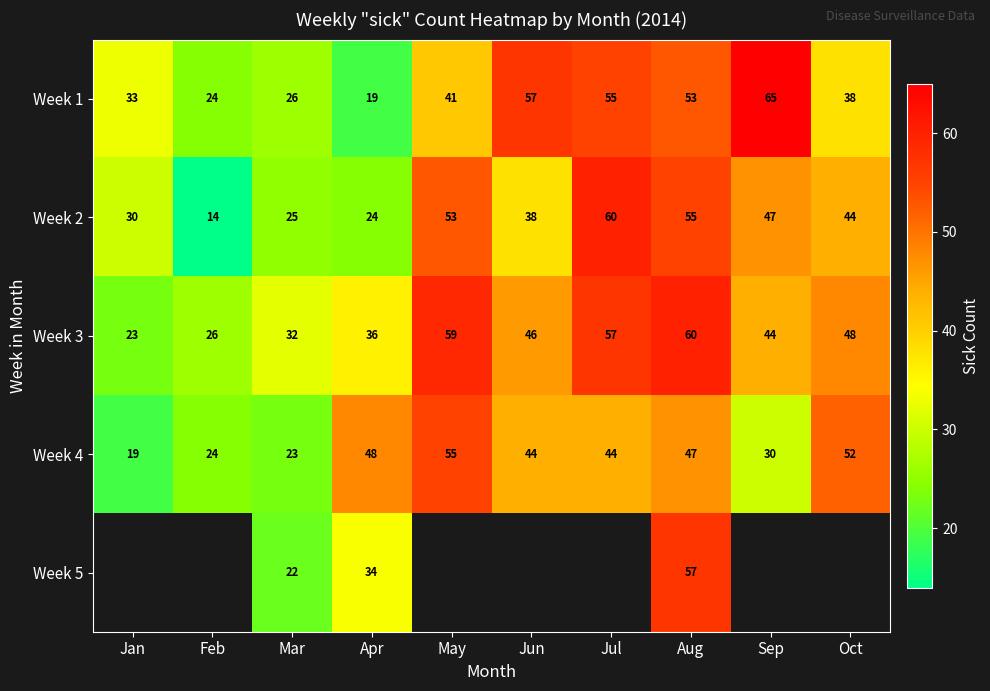

What is the difference between the second highest and minimum values in the Week 1 series?

38